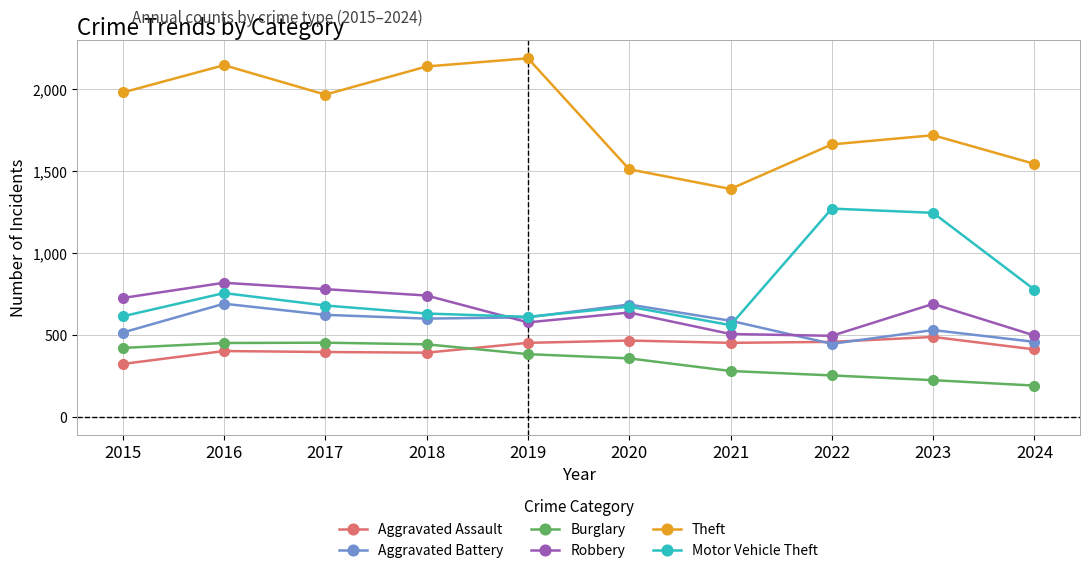

True or false: Burglary has a value of 752 at 2016.

False